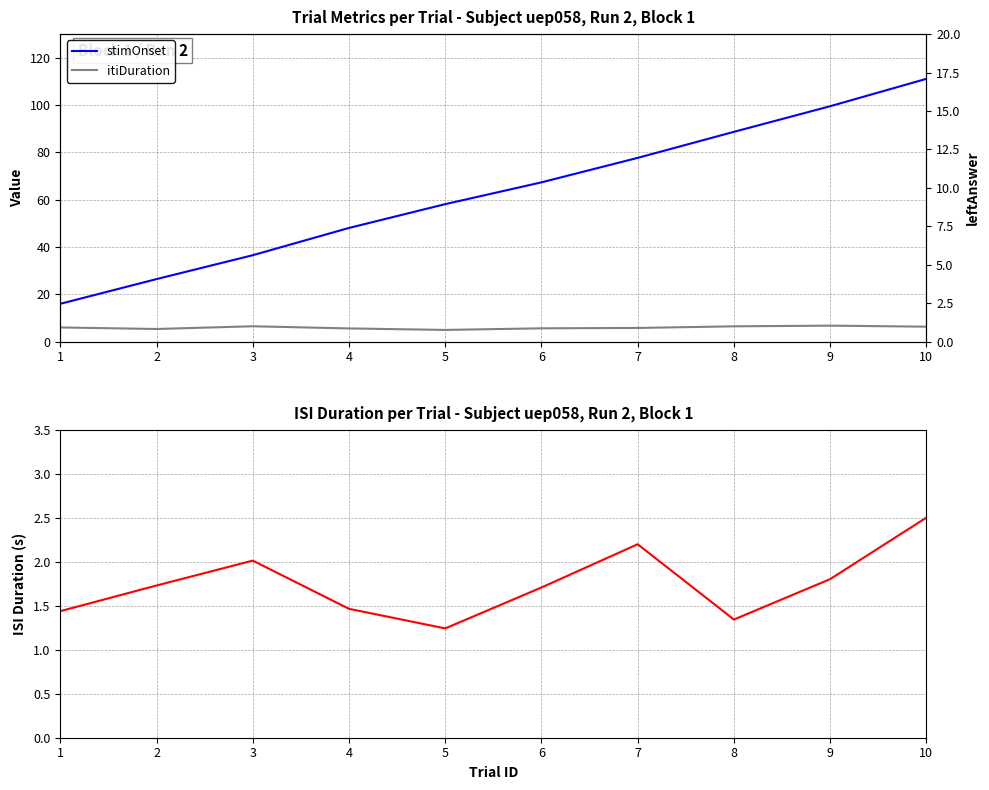

True or false: itiDuration and isiDuration cross at least once.

False